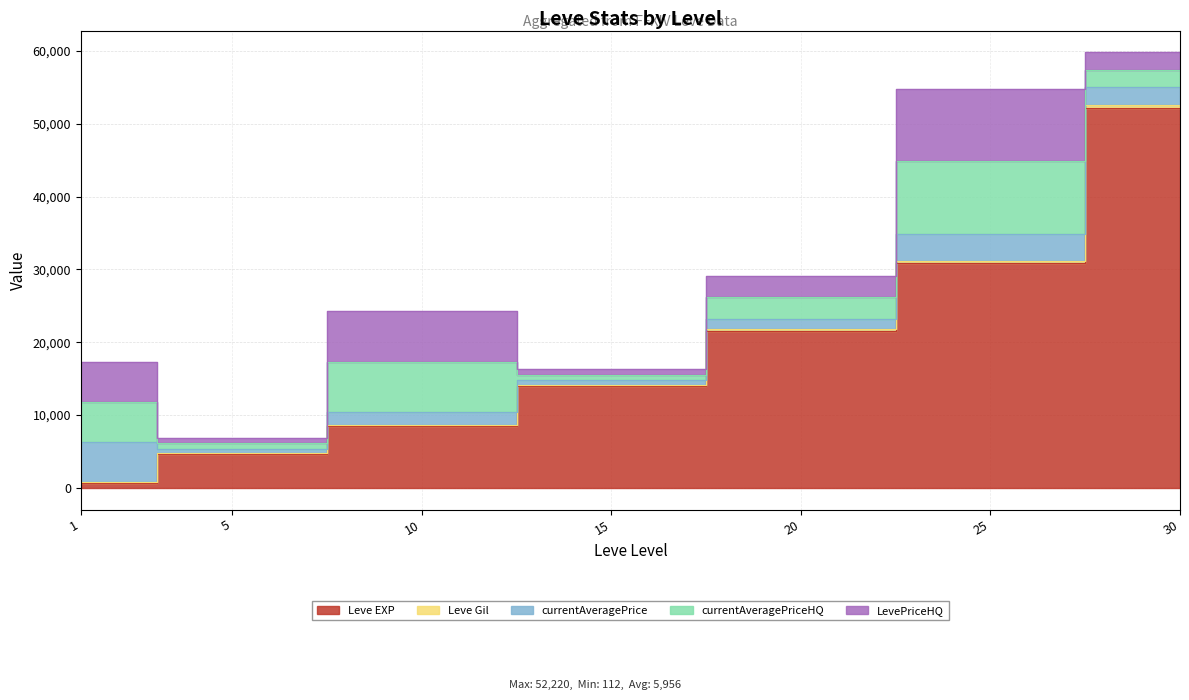

List the series in order of their peak value, highest first.

Leve EXP, currentAveragePriceHQ, LevePriceHQ, currentAveragePrice, Leve Gil